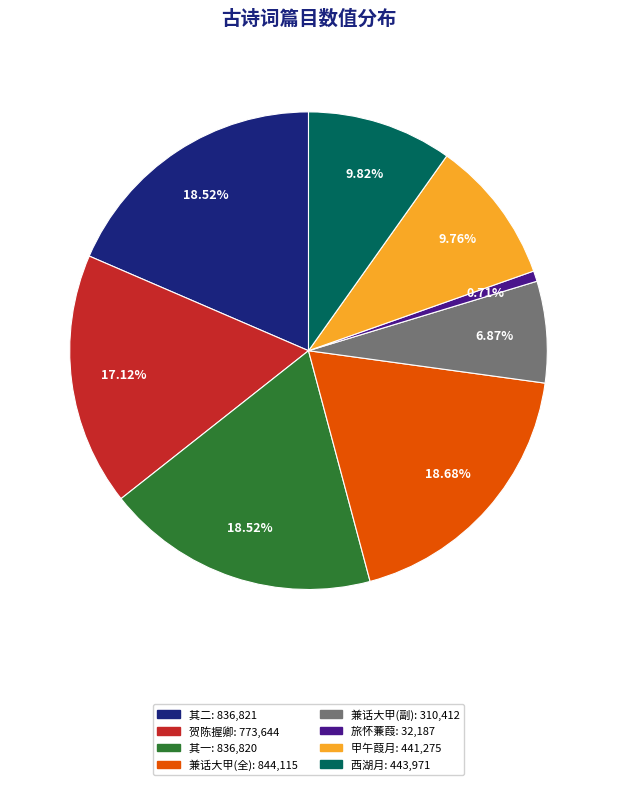

Is there any slice that represents more than half of the pie?

No